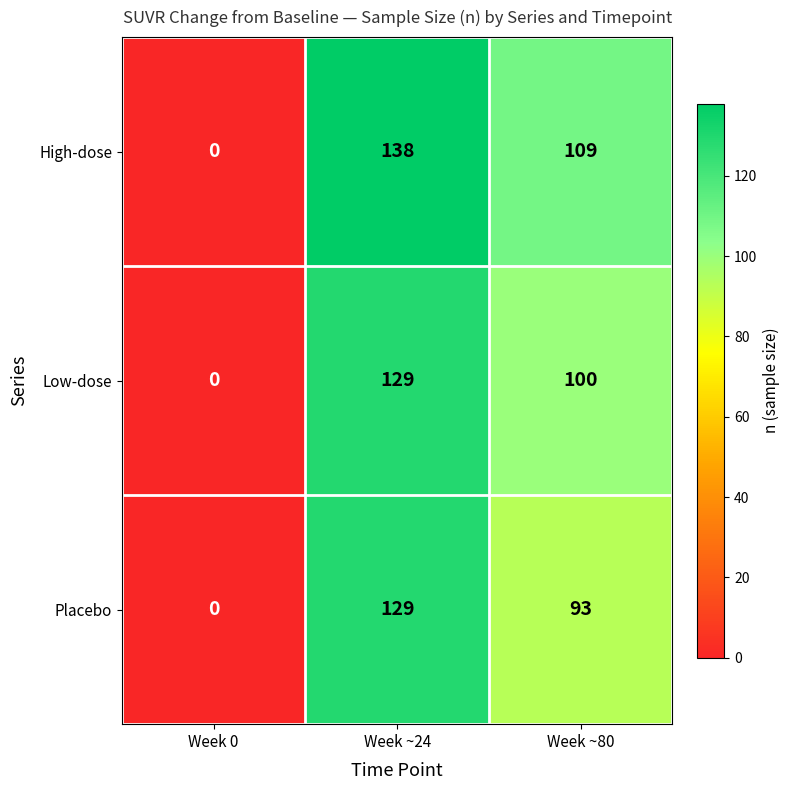

Rank the categories by Low-dose value from highest to lowest.

Week ~24, Week ~80, Week 0